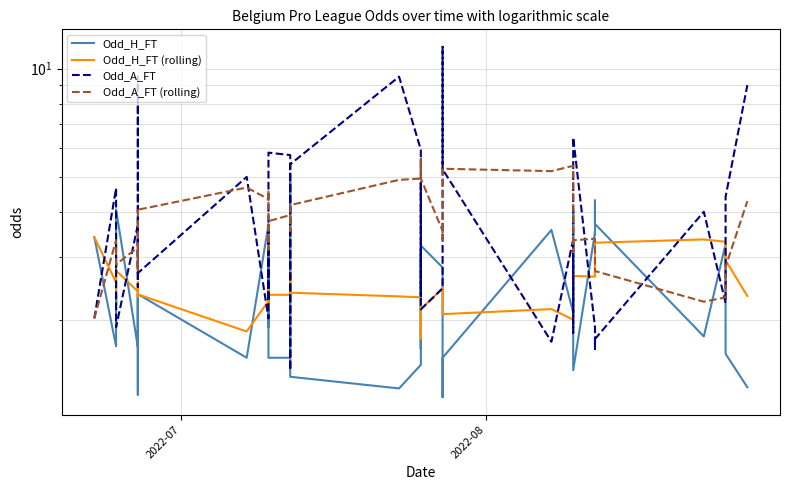

Does the chart have visible grid lines?

Yes